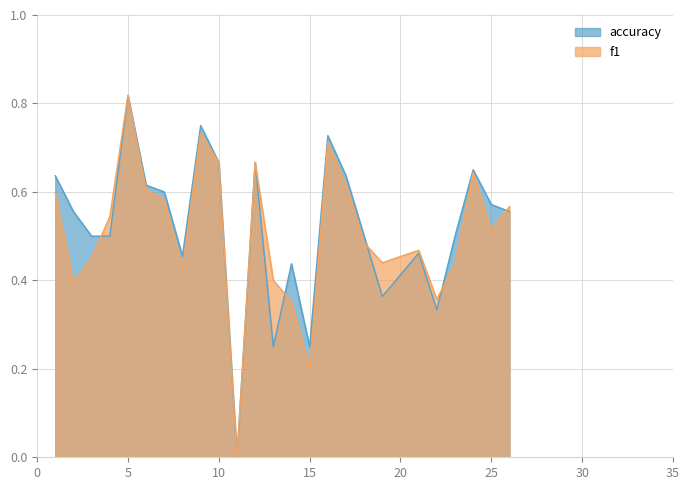

What are all the series names shown in the legend?

f1, accuracy